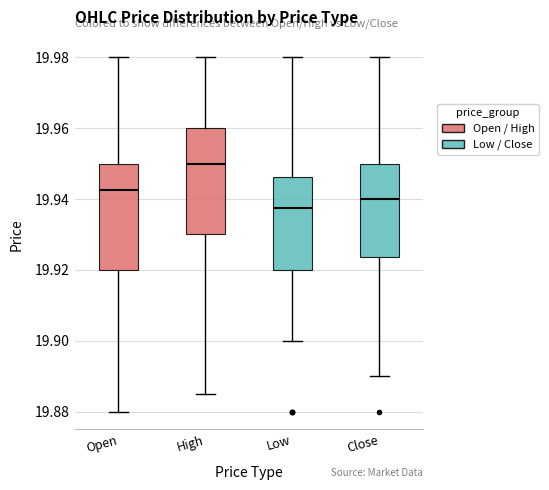

Where is the upper edge of the box for High on the y-axis? The values are not printed on the chart, so give them approximately, as read against the axis.

19.960